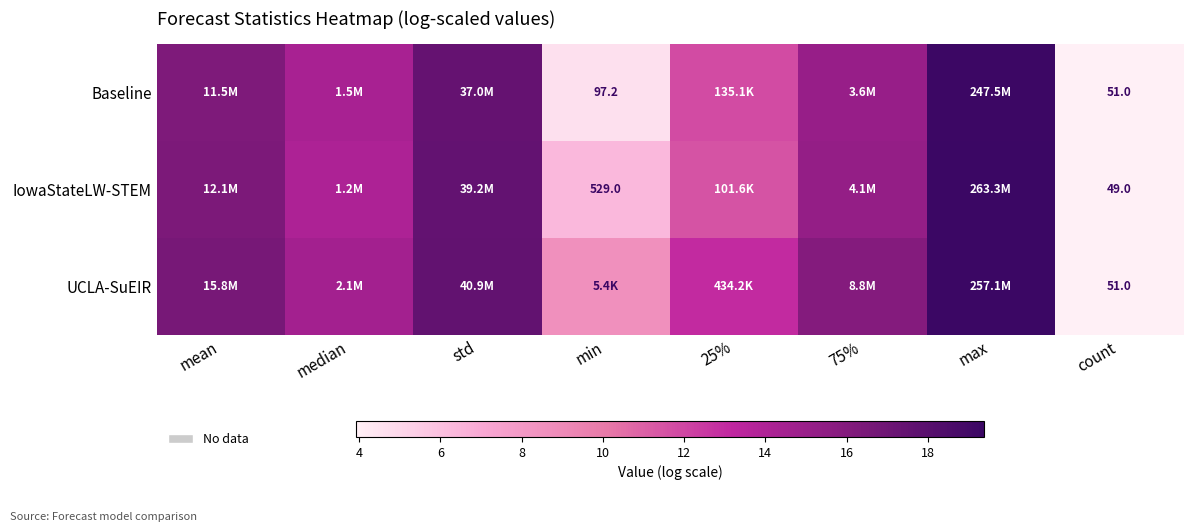

How many distinct data groups are displayed?

3